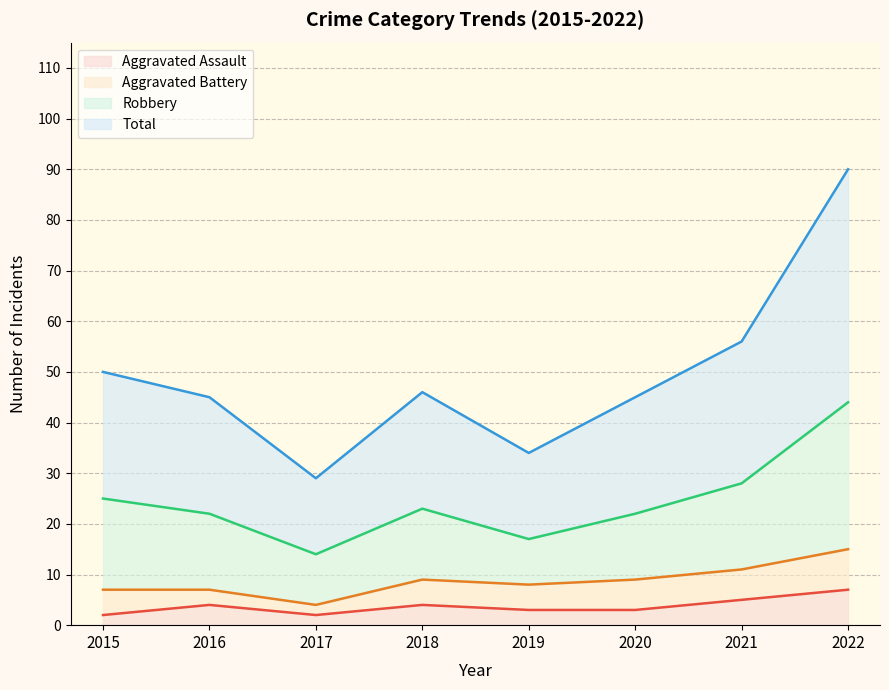

How many values in the Aggravated Assault series exceed 4?

2